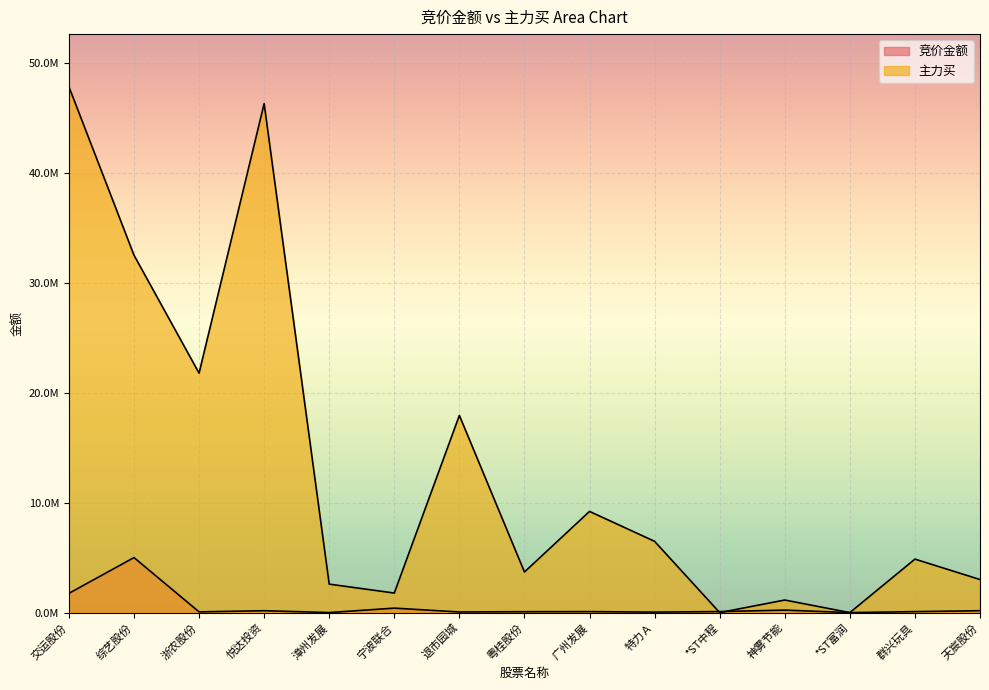

What is the maximum value shown in the chart?

47826367